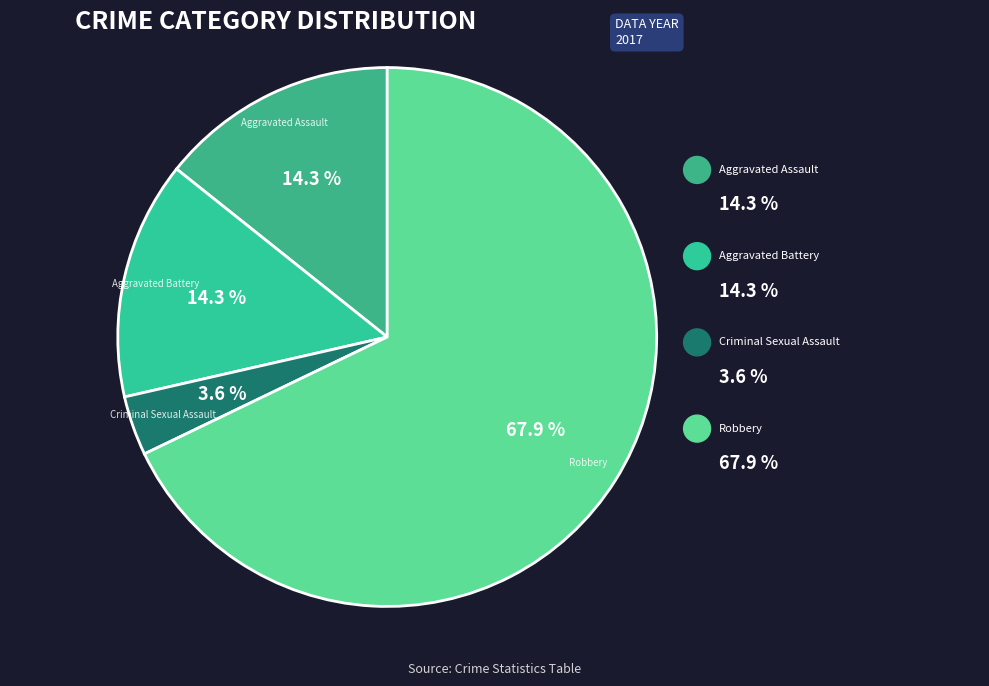

True or false: Aggravated Assault accounts for 7% of the total.

False